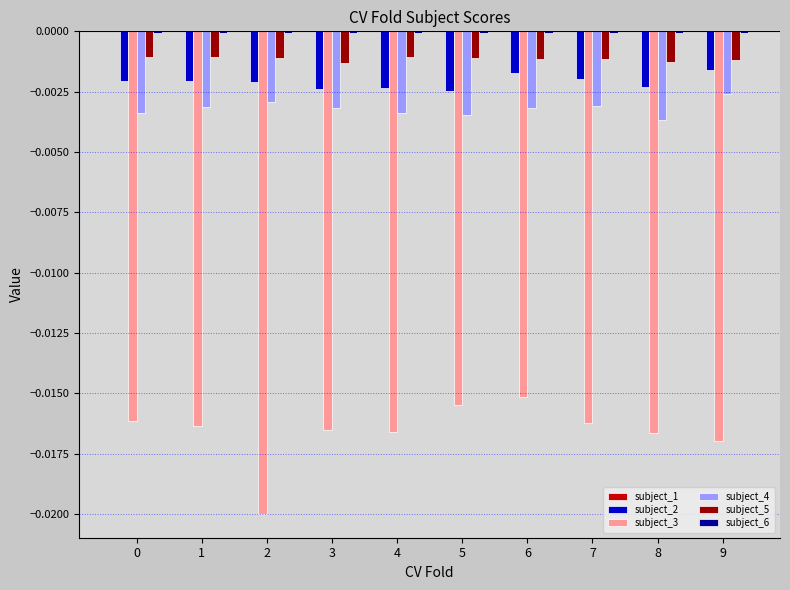

True or false: subject_5 has a value of -0.0 at 2.

True